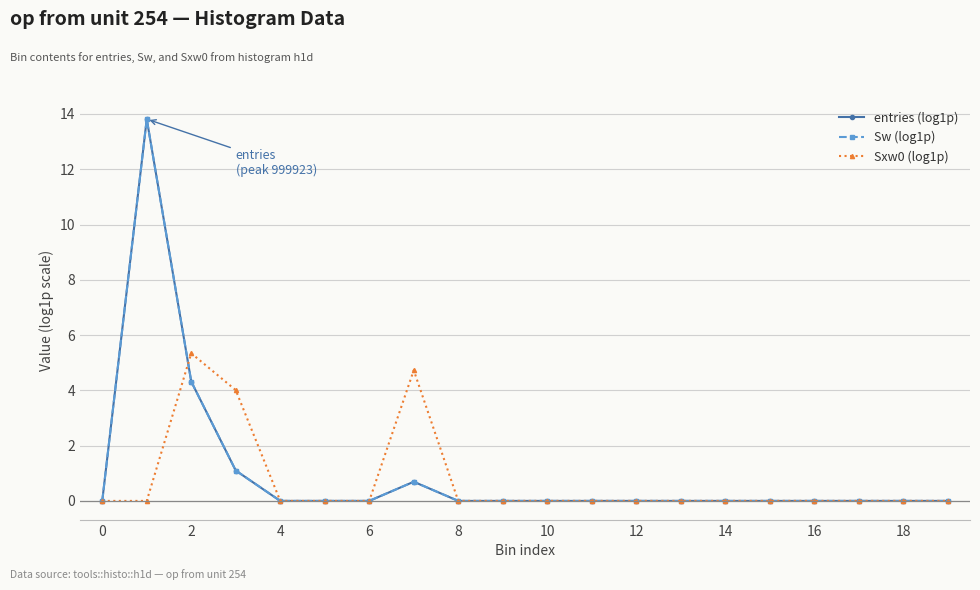

Is this an area chart (filled region under the line)?

No